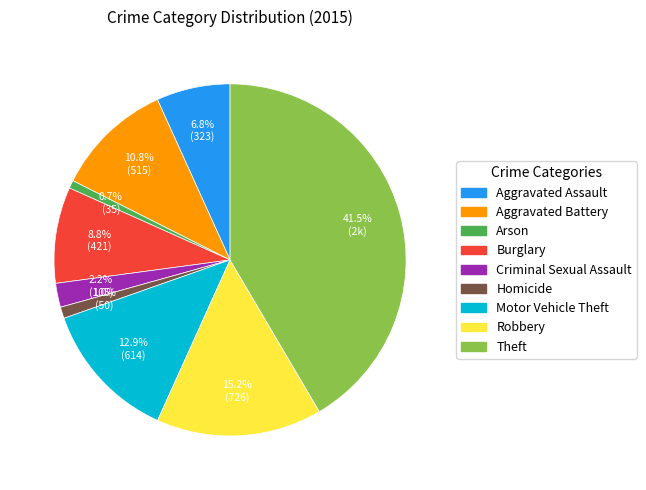

How much of the chart is everything except Theft?

58.5%